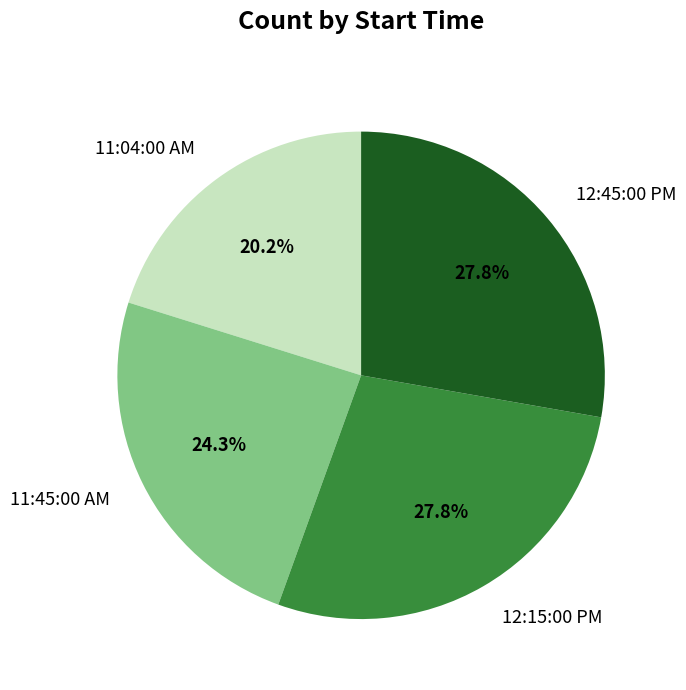

What percentage is the 11:04:00 AM slice, to the nearest percent?

20%